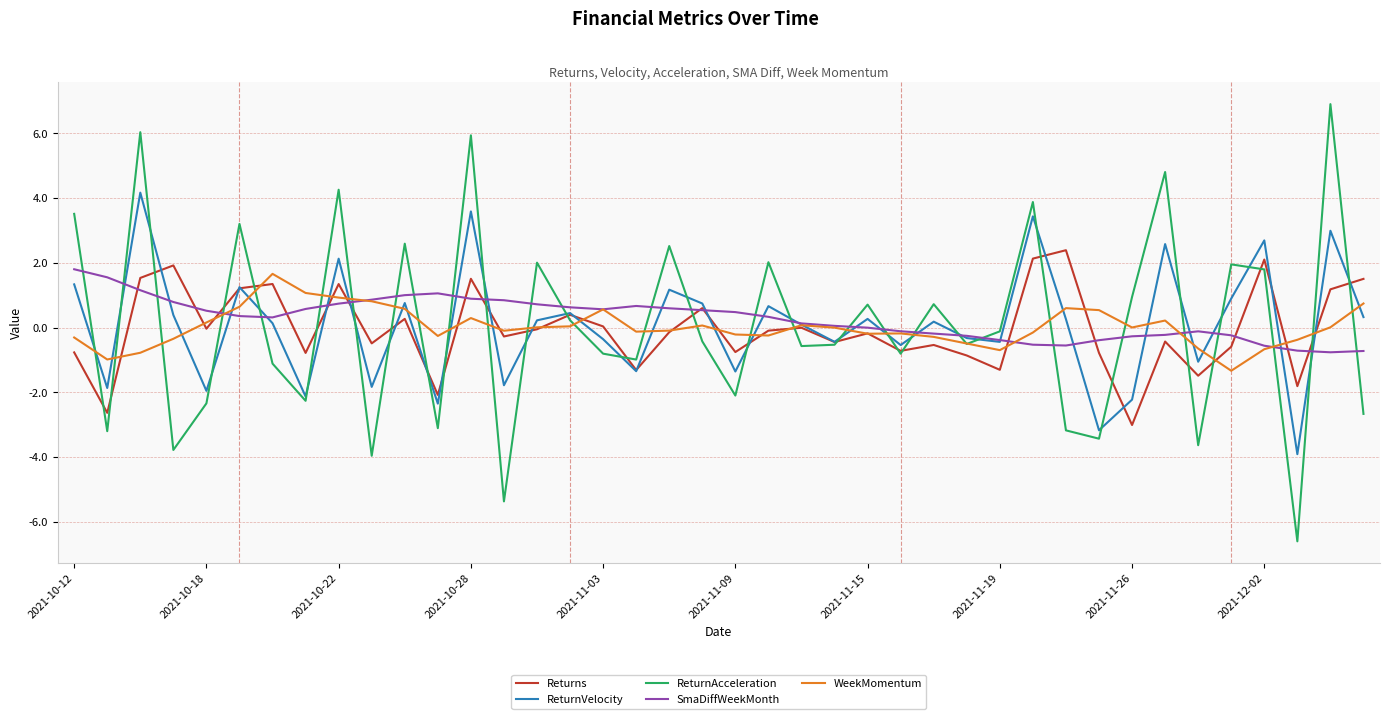

What is the greatest value displayed?

6.9